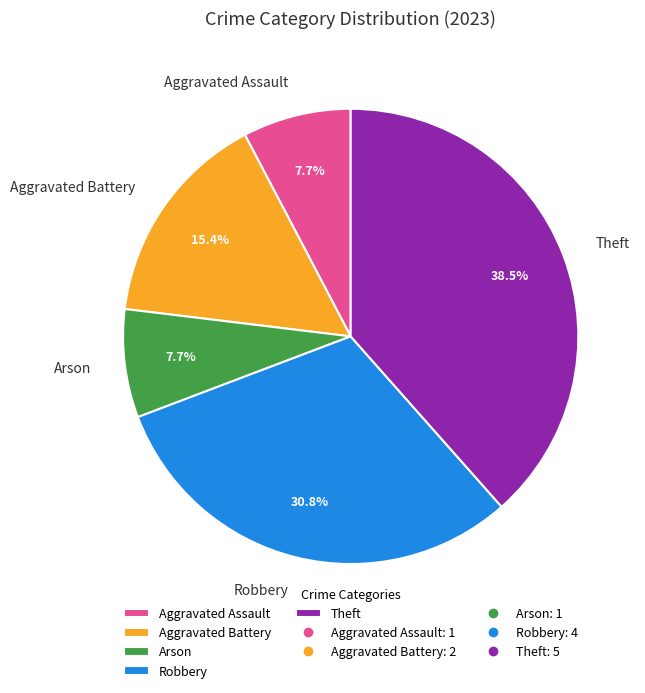

How many segments does this pie chart have?

5